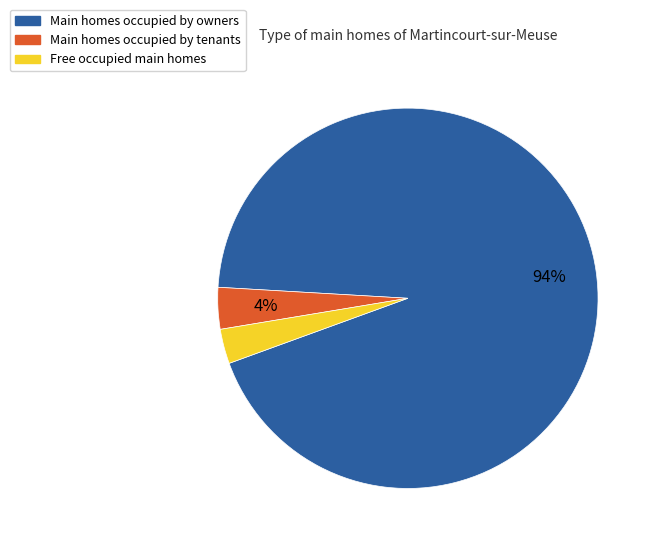

Does any single category account for the majority?

Yes